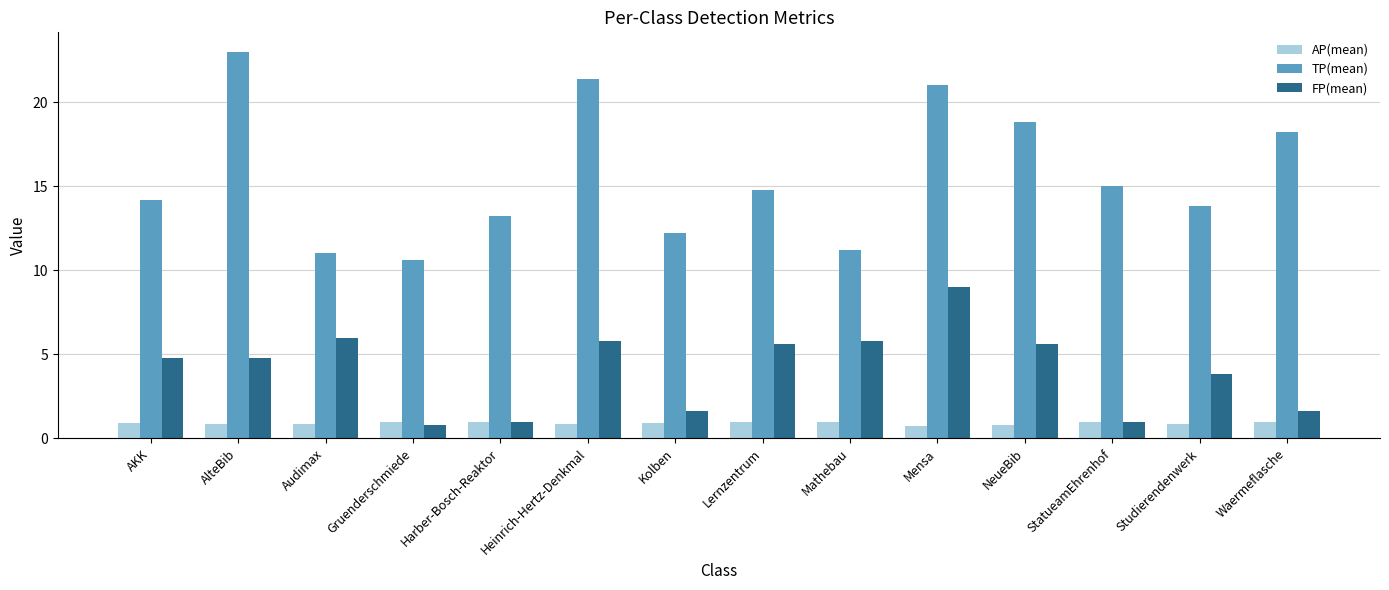

What is the approximate value of AP(mean) at Audimax?

0.8